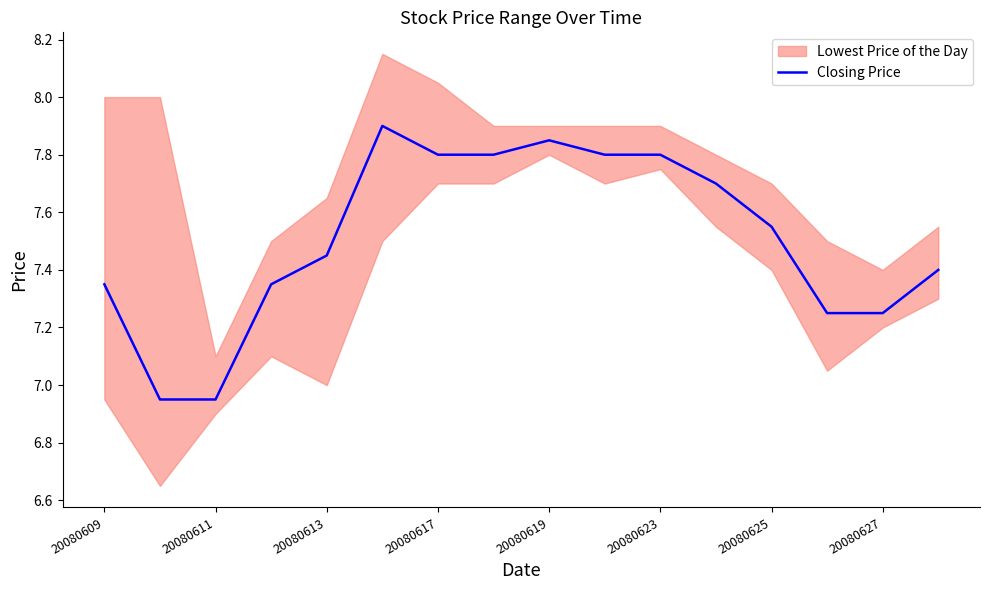

Is it true that Closing Price equals 10.4 at 20080625?

False